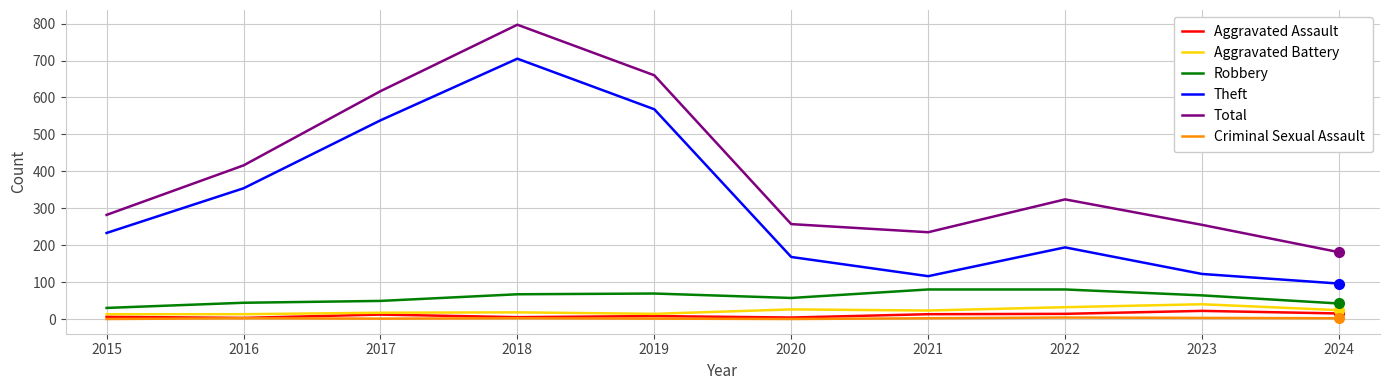

Is it true that Robbery equals 15 at 2019?

False